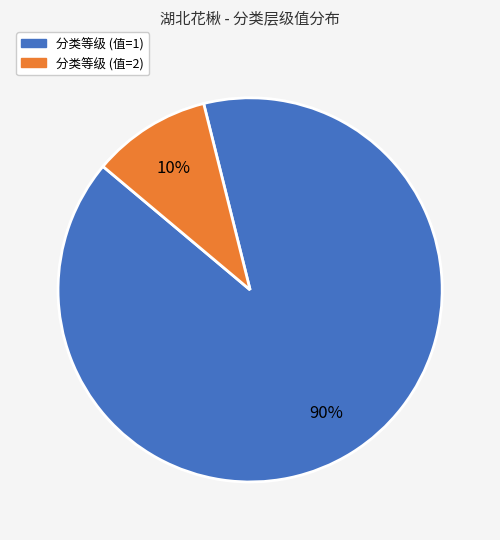

How many slices are in this pie chart?

2